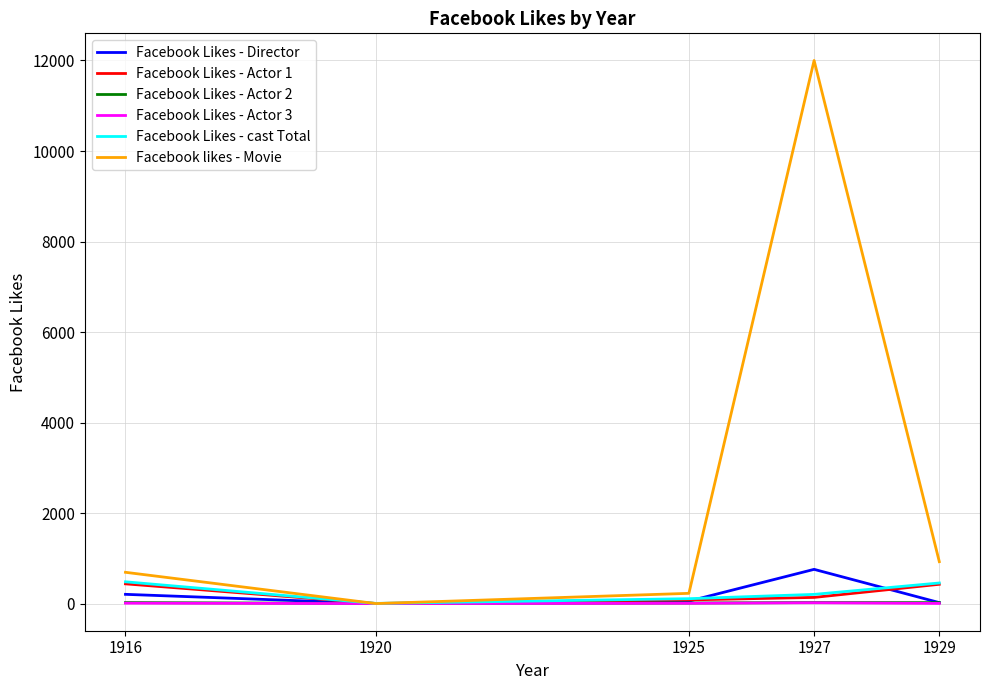

What is the difference between the maximum and minimum values in the Facebook Likes - Director series?

756